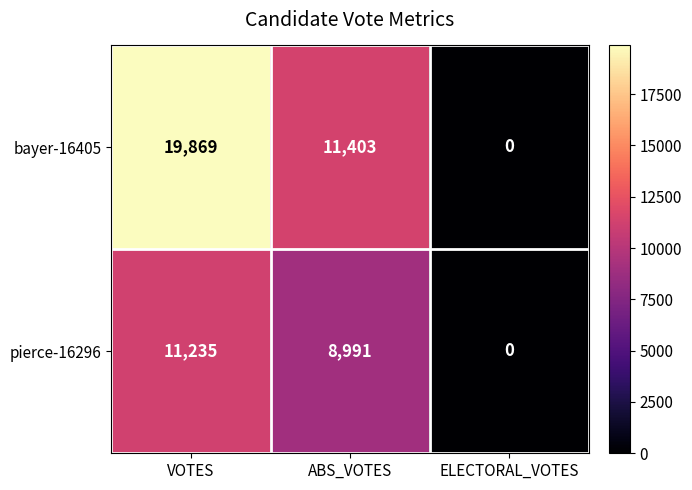

Which series has the largest range (max minus min)?

bayer-16405